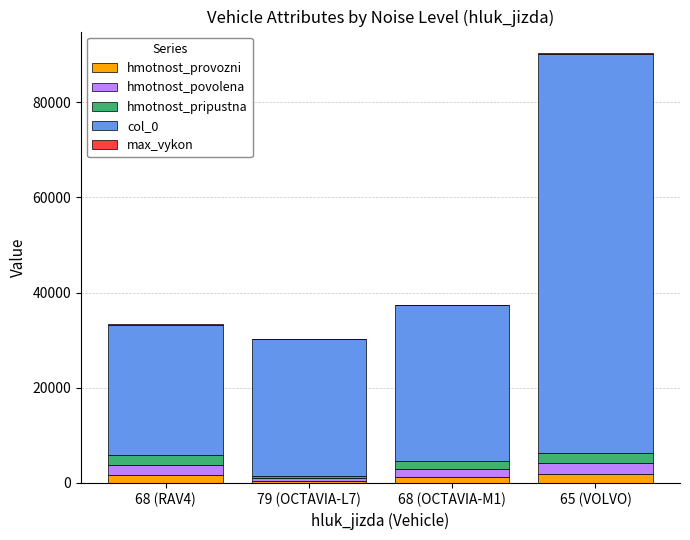

Does the chart contain stacked bars?

Yes